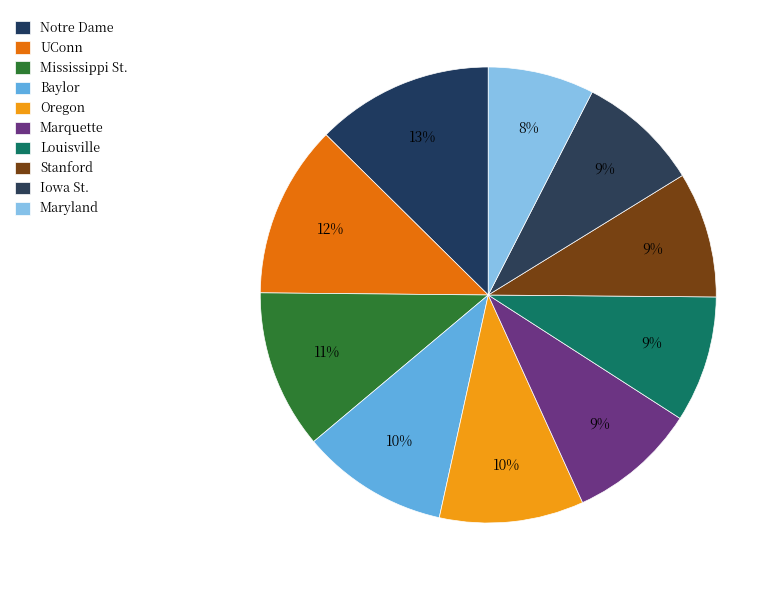

Which category has the smallest portion of the pie?

Maryland